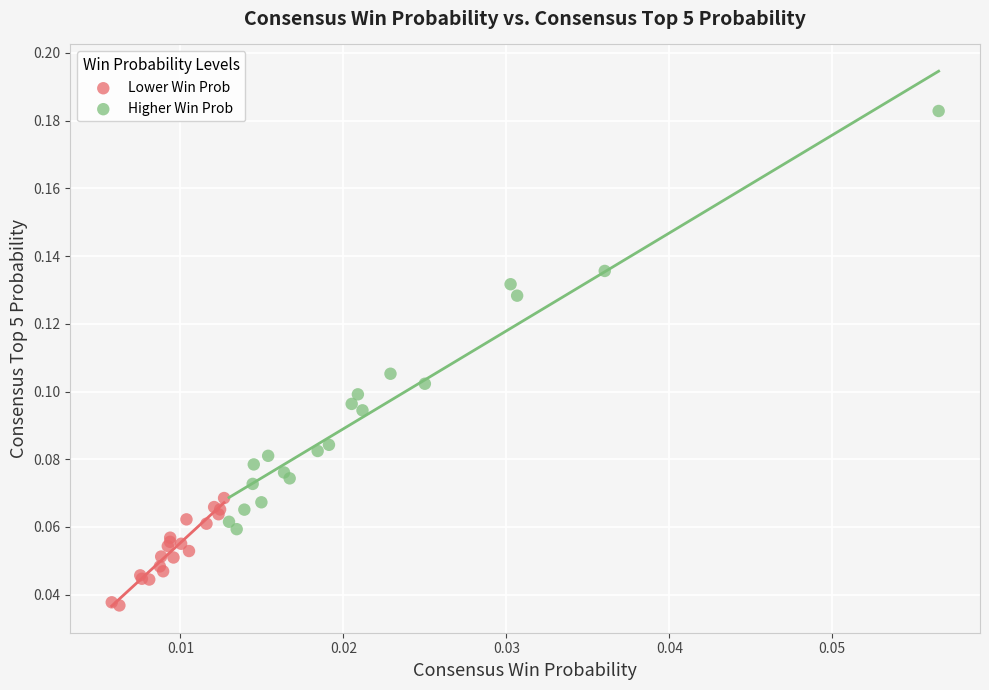

Which series contains the lowest Y value?

Lower Win Prob